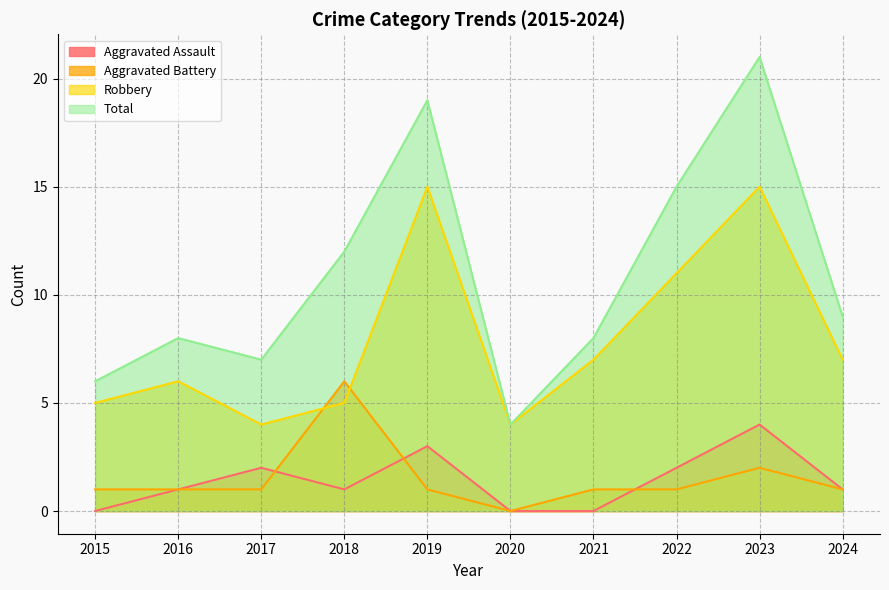

The value of Robbery at 2018 is 5. True or false?

True